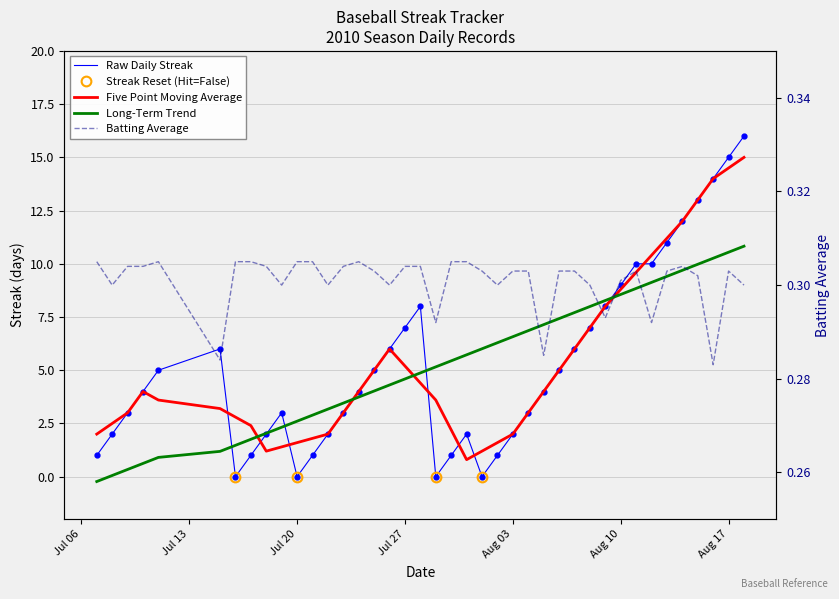

Reading left to right, list all the values displayed in this chart.

streak: 1.0	2.0	3.0	4.0	5.0	6.0	0.0	1.0	2.0	3.0	0.0	1.0	2.0	3.0	4.0	5.0	6.0	7.0	8.0	0.0	1.0	2.0	0.0	1.0	2.0	3.0	4.0	5.0	6.0	7.0	8.0	9.0	10.0	10.0	11.0	12.0	13.0	14.0	15.0	16.0
batting_avg: 0.3	0.3	0.3	0.3	0.3	0.3	0.3	0.3	0.3	0.3	0.3	0.3	0.3	0.3	0.3	0.3	0.3	0.3	0.3	0.3	0.3	0.3	0.3	0.3	0.3	0.3	0.3	0.3	0.3	0.3	0.3	0.3	0.3	0.3	0.3	0.3	0.3	0.3	0.3	0.3